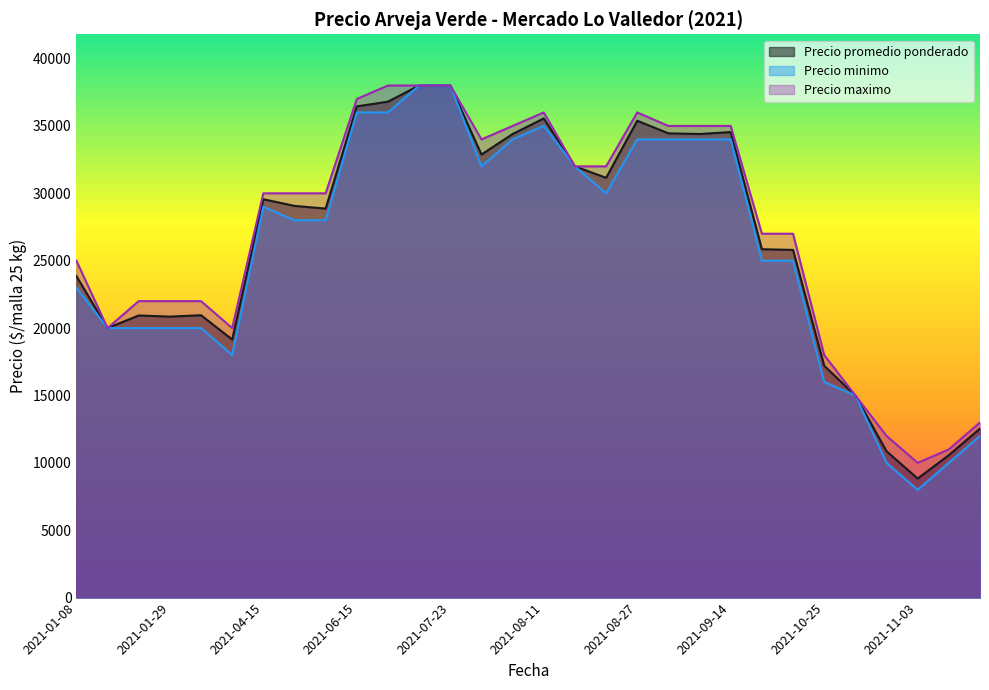

What is the total value across all series at 2021-07-23?

114000